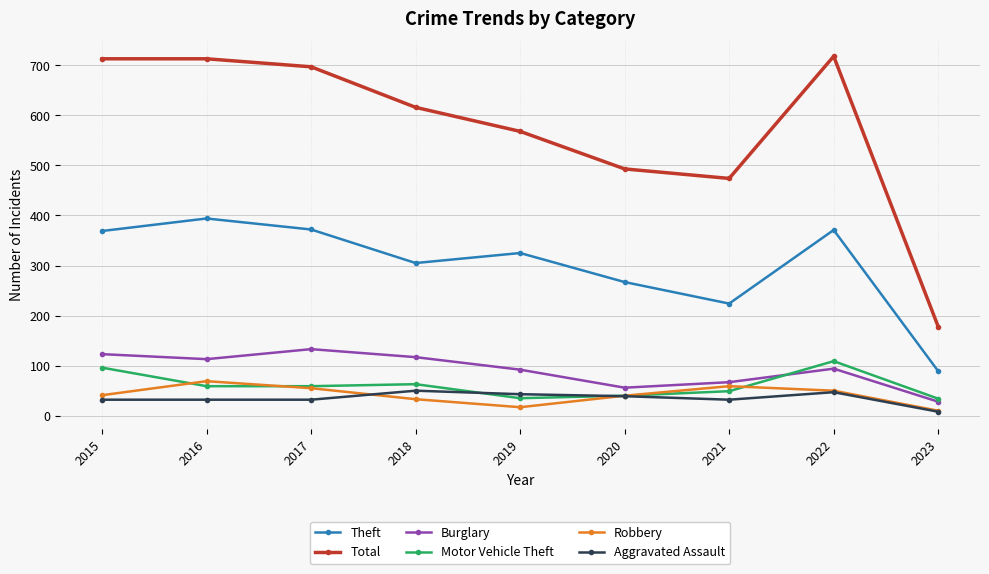

True or false: Motor Vehicle Theft has more than 1 points higher than both neighbors.

True